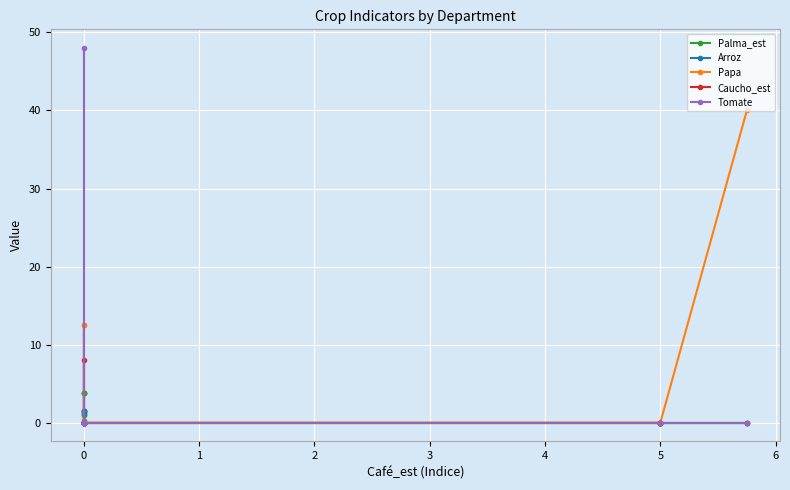

True or false: Papa and Tomate cross at least once.

False